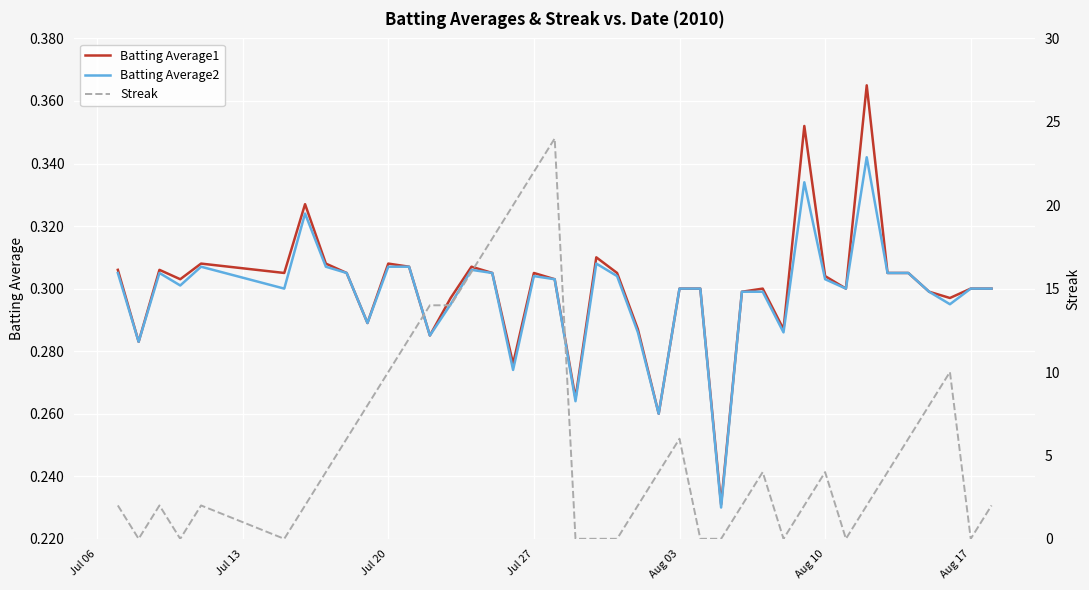

Which series has the largest total across all categories?

Streak